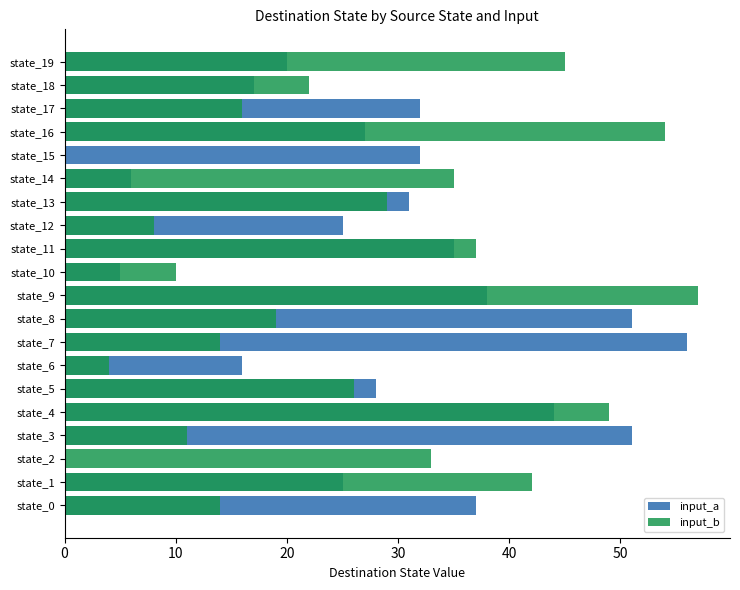

At how many categories does at least one series exceed 10?

19